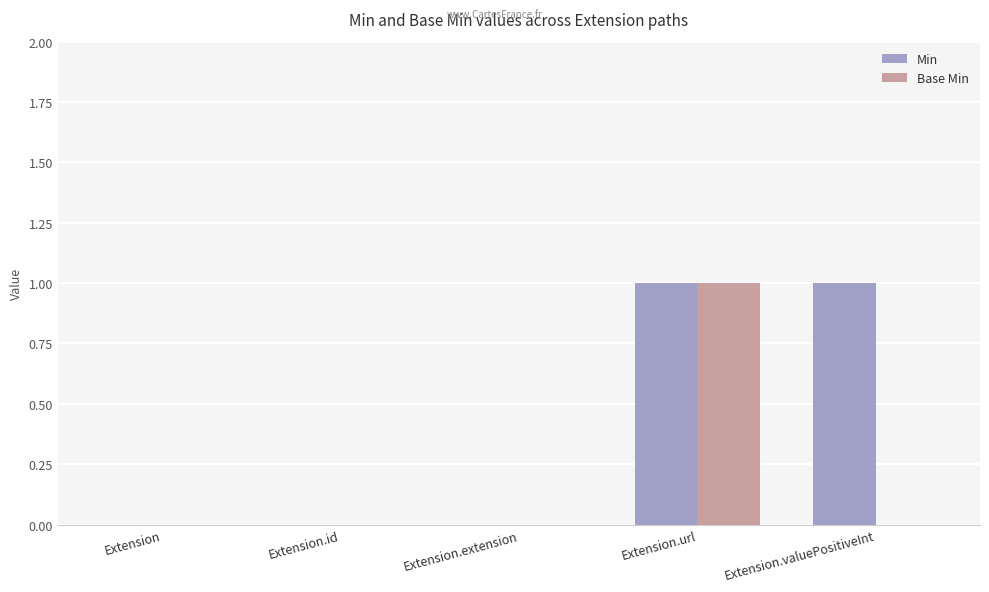

How many groups of bars are there?

5